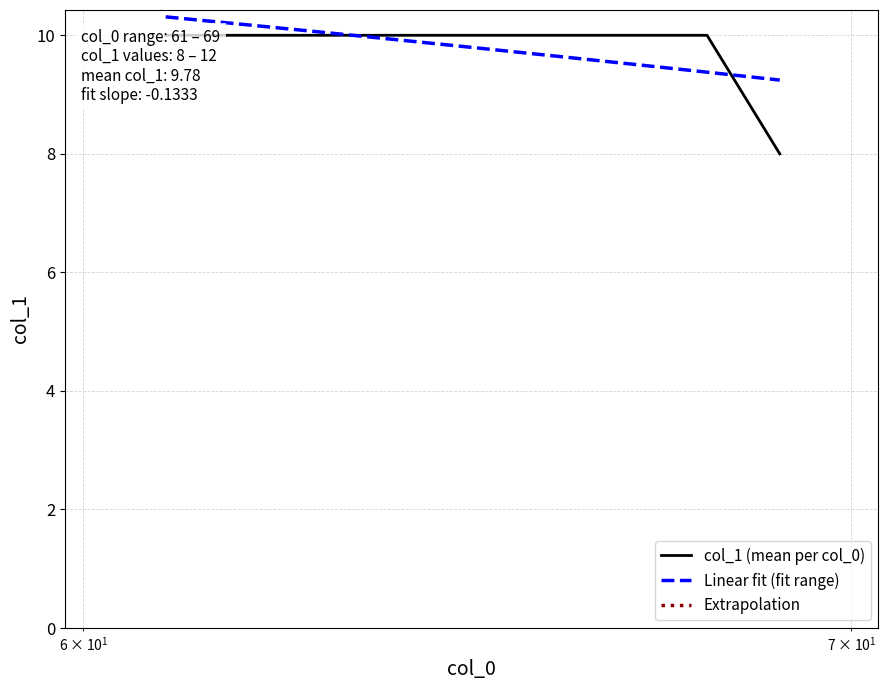

What is the difference between the second highest and minimum values in the Linear fit (fit range) series?

0.9